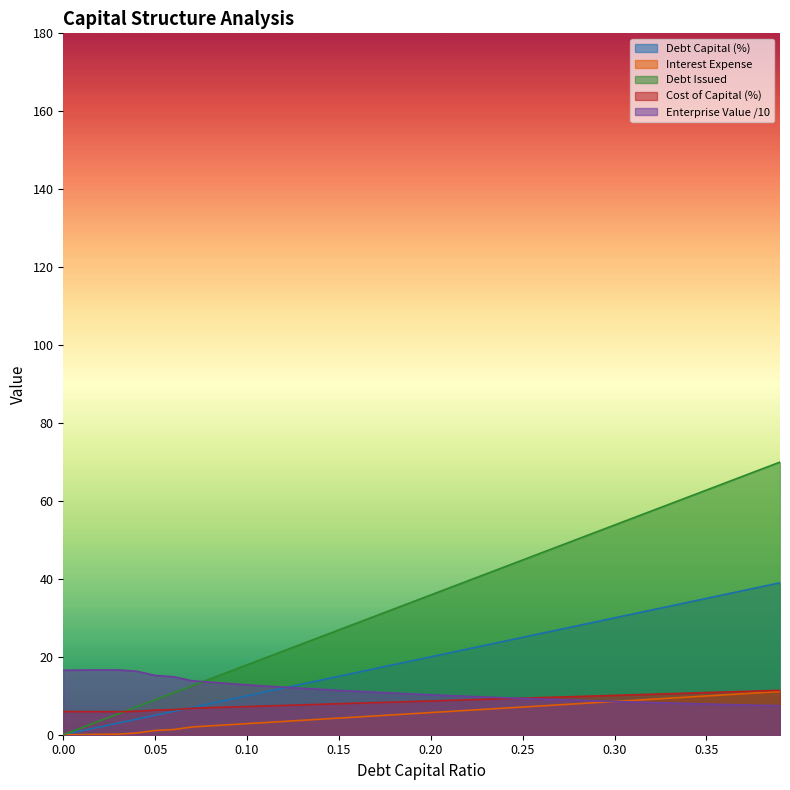

Is it true that enterprise_value equals 16.6 at 0.03?

True